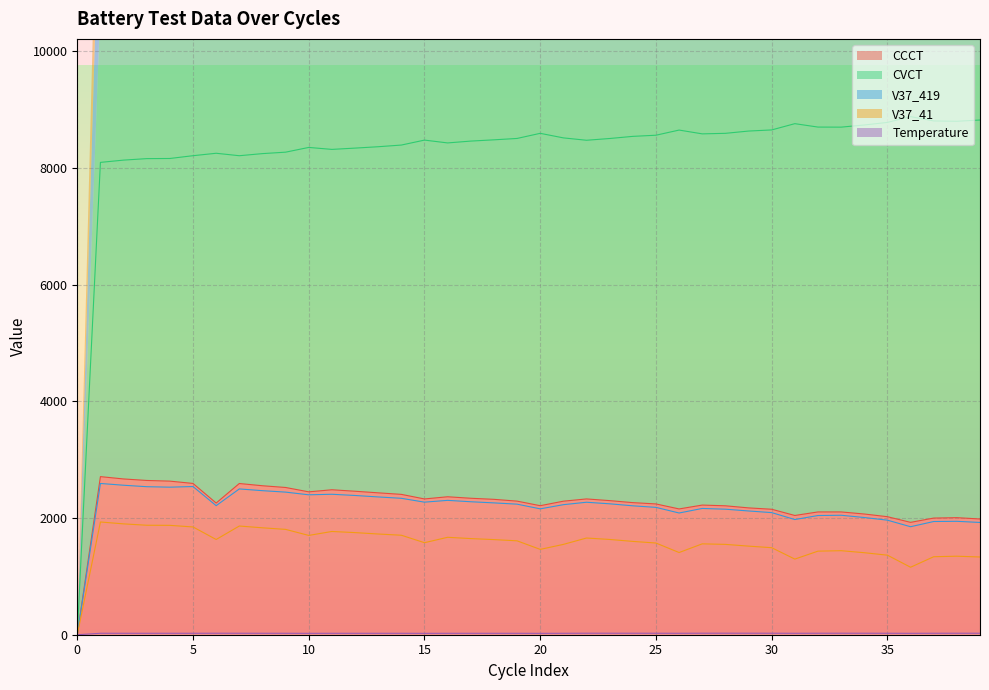

What is the maximum value shown in the chart?

8877.1